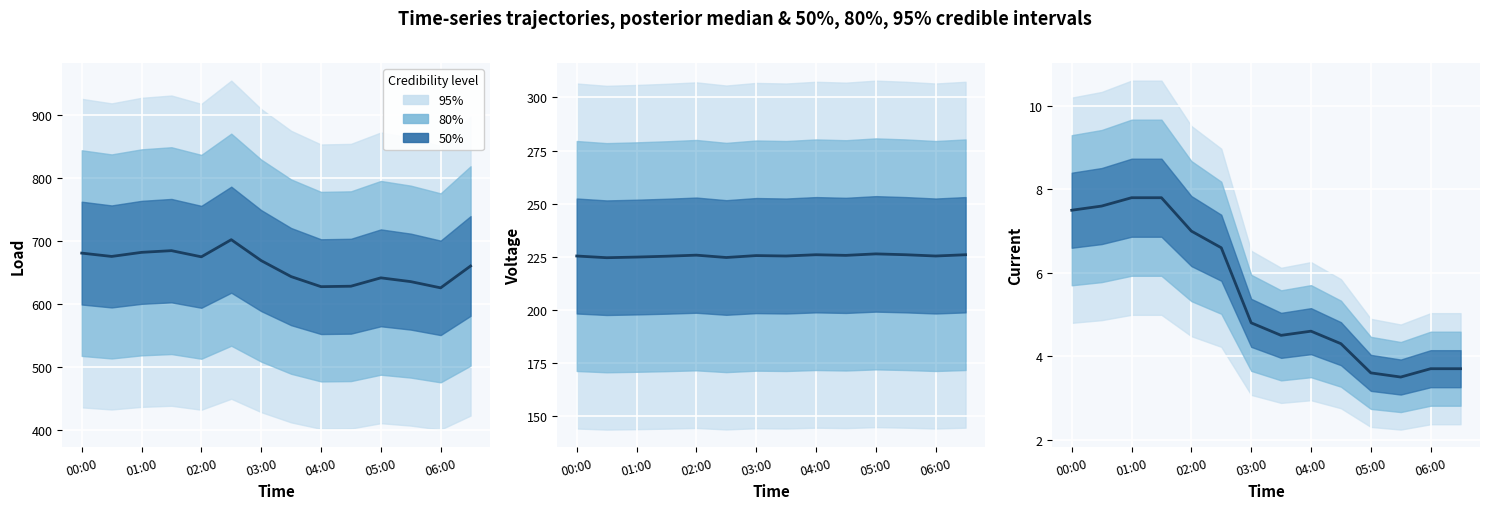

At which label is the value closest to 5?

03:00